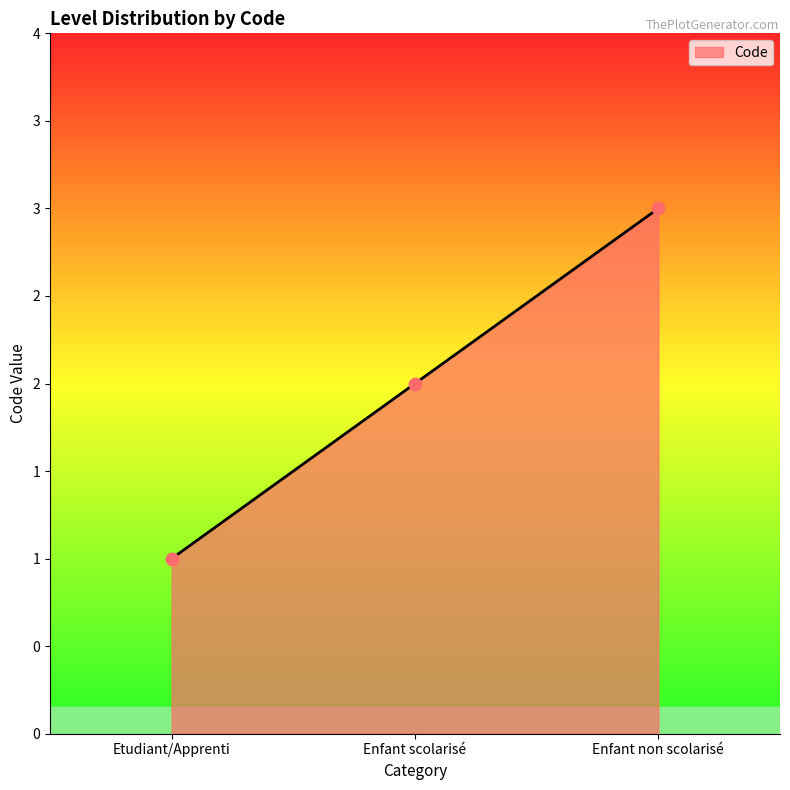

Between Enfant non scolarisé and Etudiant/Apprenti, which is larger?

Enfant non scolarisé